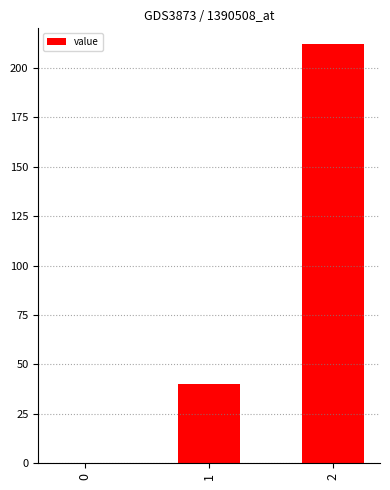

Reading left to right, transcribe all the data shown in this chart.

0=0	1=40	2=212